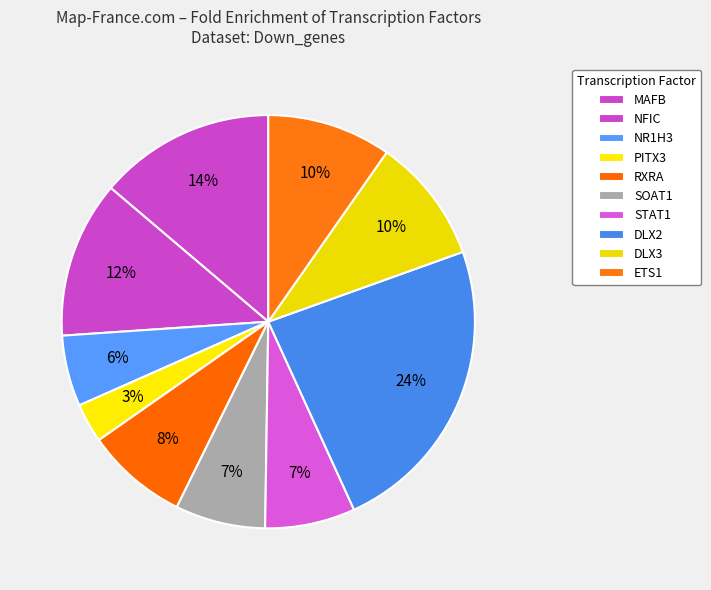

Rank the categories by value from highest to lowest.

DLX2, MAFB, NFIC, DLX3, ETS1, RXRA, SOAT1, STAT1, NR1H3, PITX3